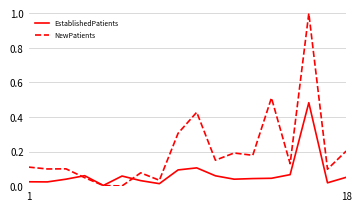

What is the highest value of the NewPatients series?

1.0